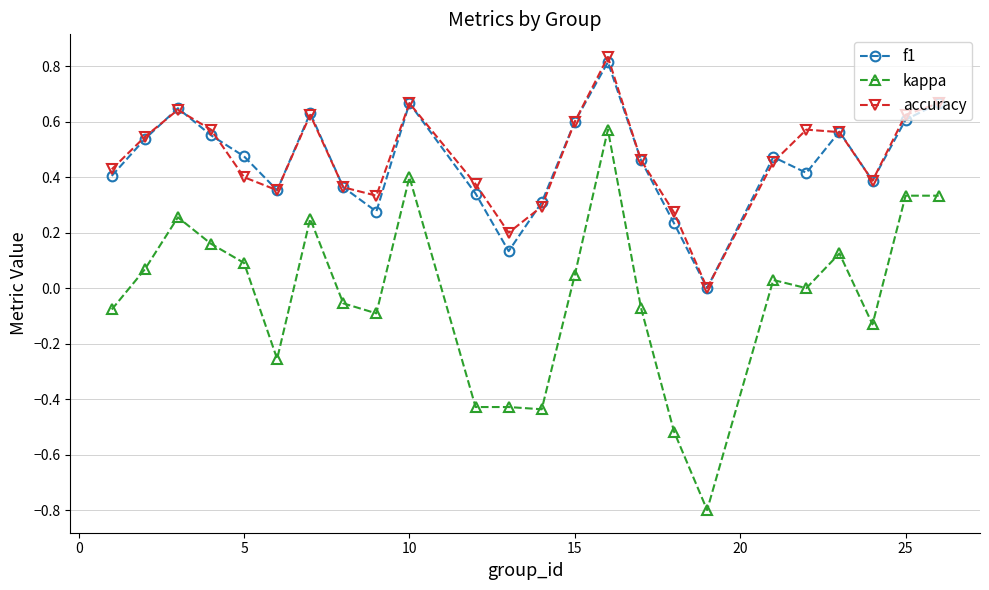

How many interior local peaks does the f1 series have?

6